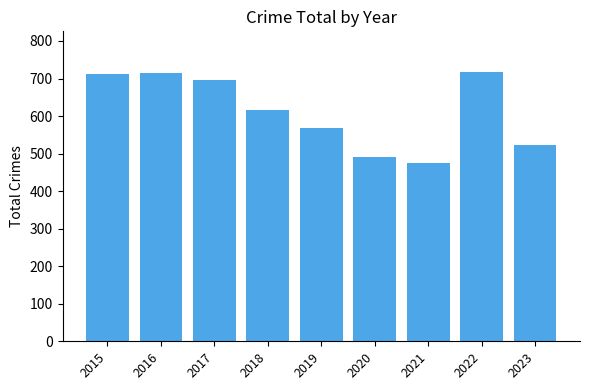

What is the value of the 8th bar from the left?

718